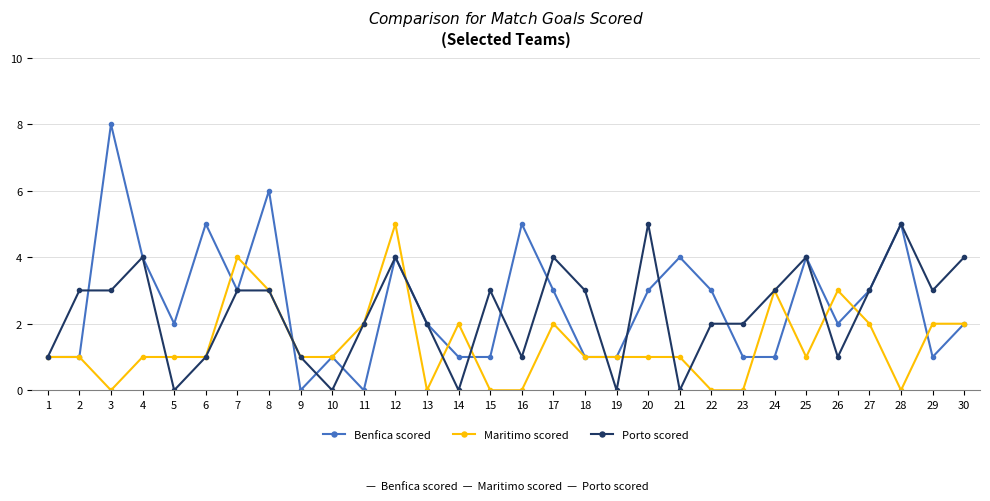

What is the total value across all series at 22?

5